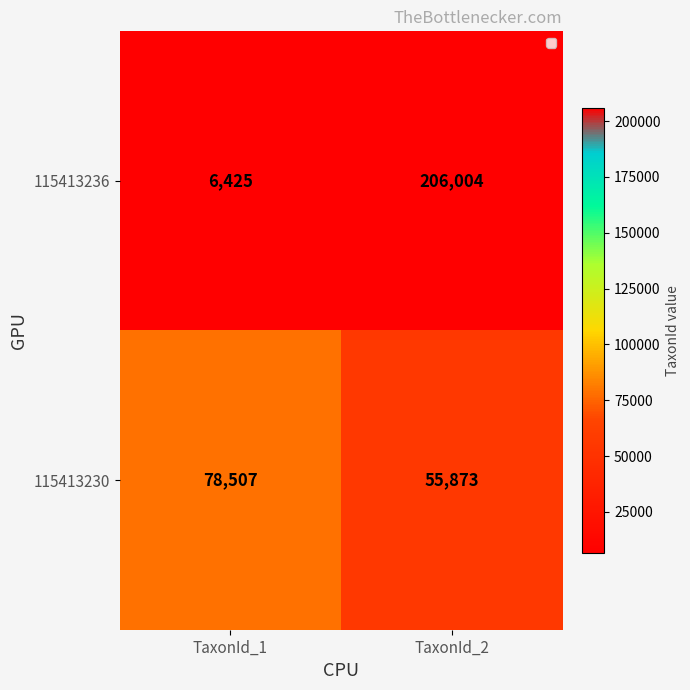

Reading left to right, extract all data points from this chart.

115413236: 6425	206004
115413230: 78507	55873